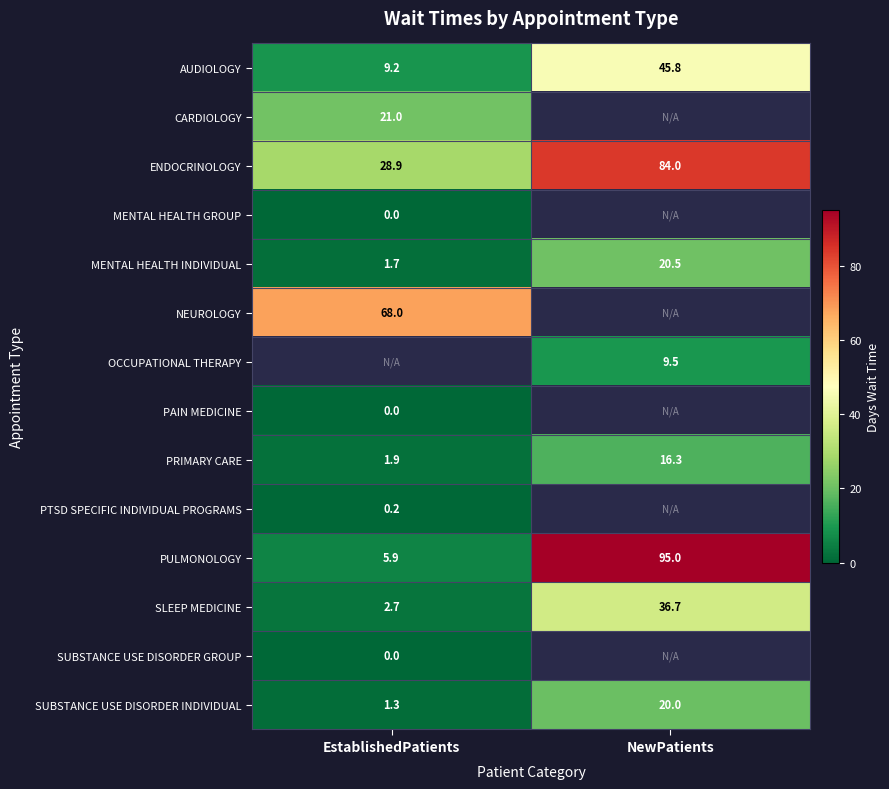

What is the difference between the highest and lowest values at EstablishedPatients?

68.0